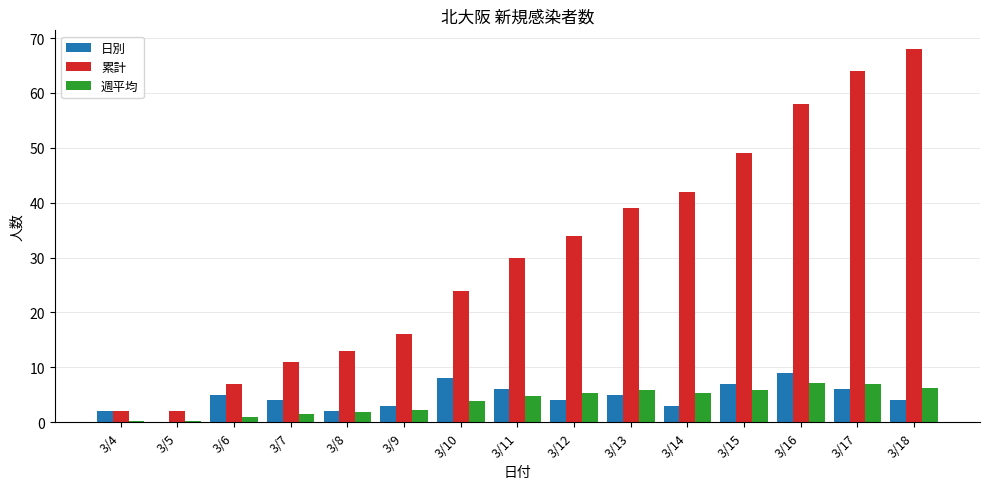

Is it true that 累計 equals 58.0 at 3/16?

True